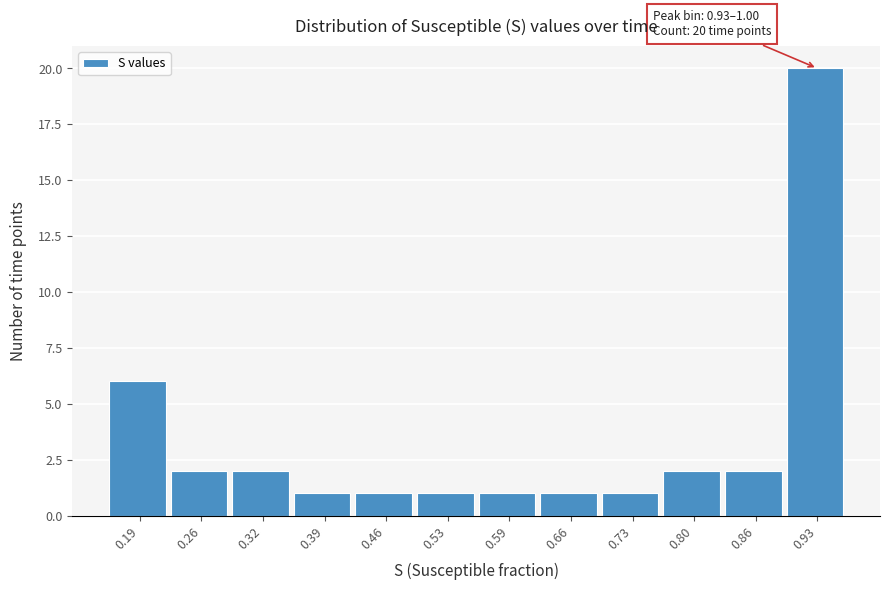

Reading left to right, what are all the values shown in this chart?

0.19=6	0.26=2	0.32=2	0.39=1	0.46=1	0.53=1	0.59=1	0.66=1	0.73=1	0.80=2	0.86=2	0.93=20